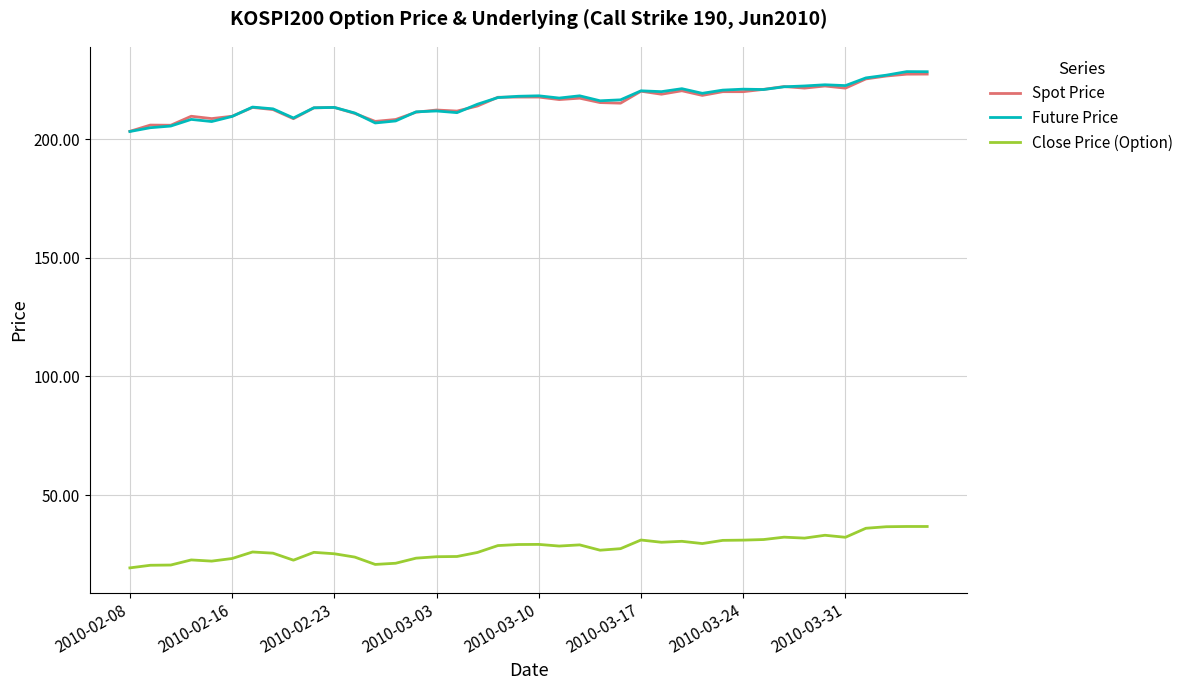

True or false: Future Price and Close Price (Option) cross at least once.

False